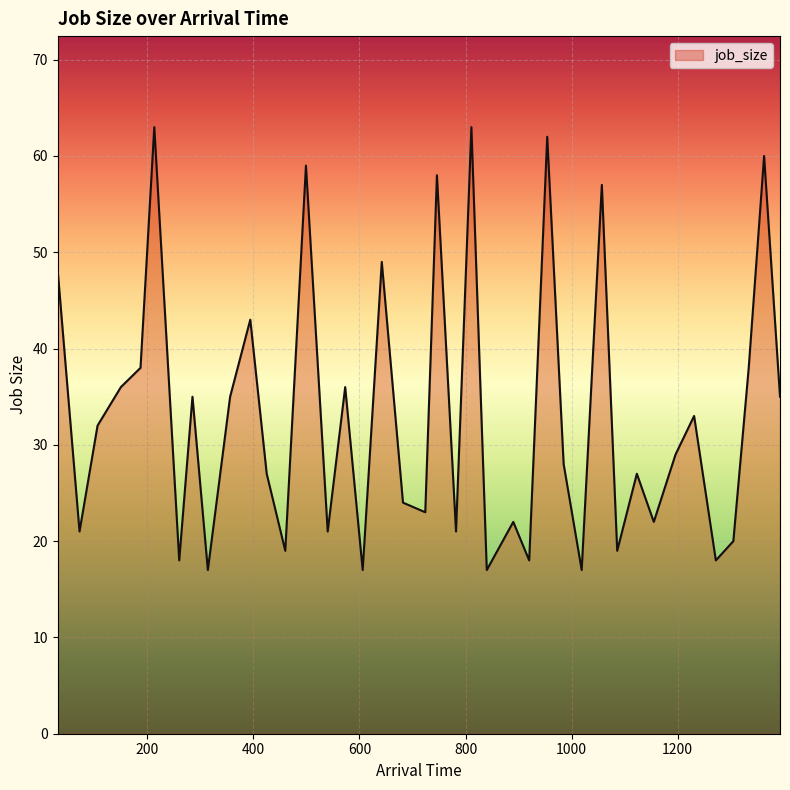

What is the minimum value shown in the chart?

17